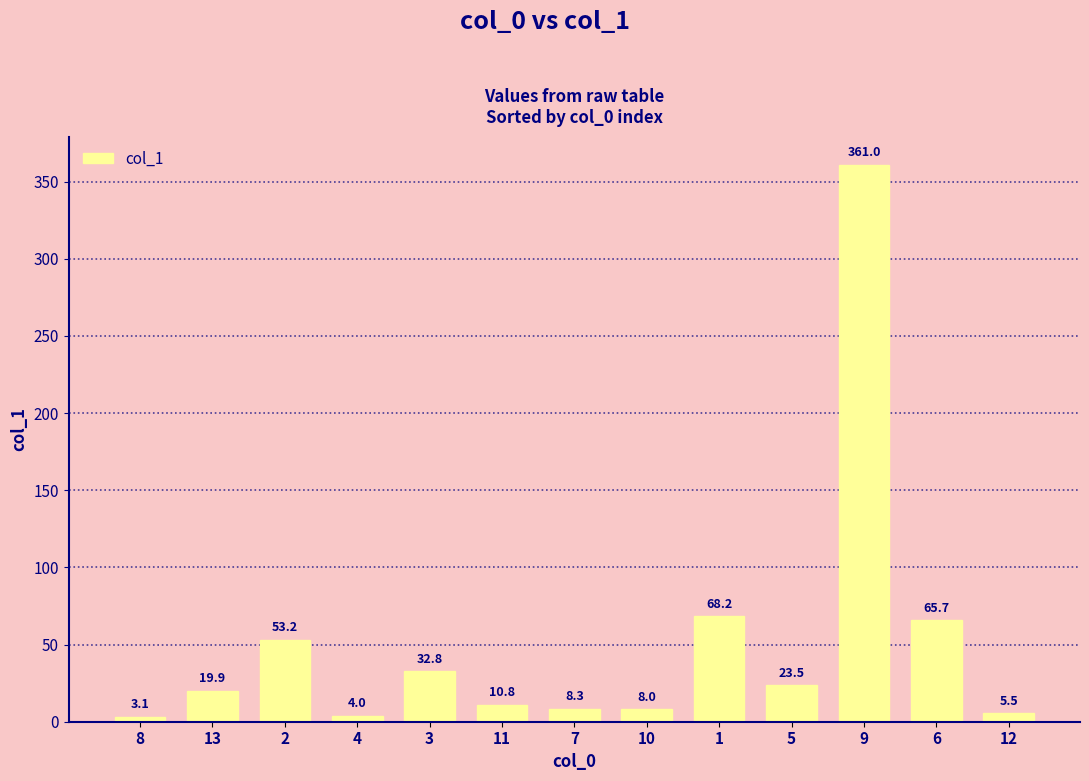

What is the change in value from 3 to 1?

+35.4